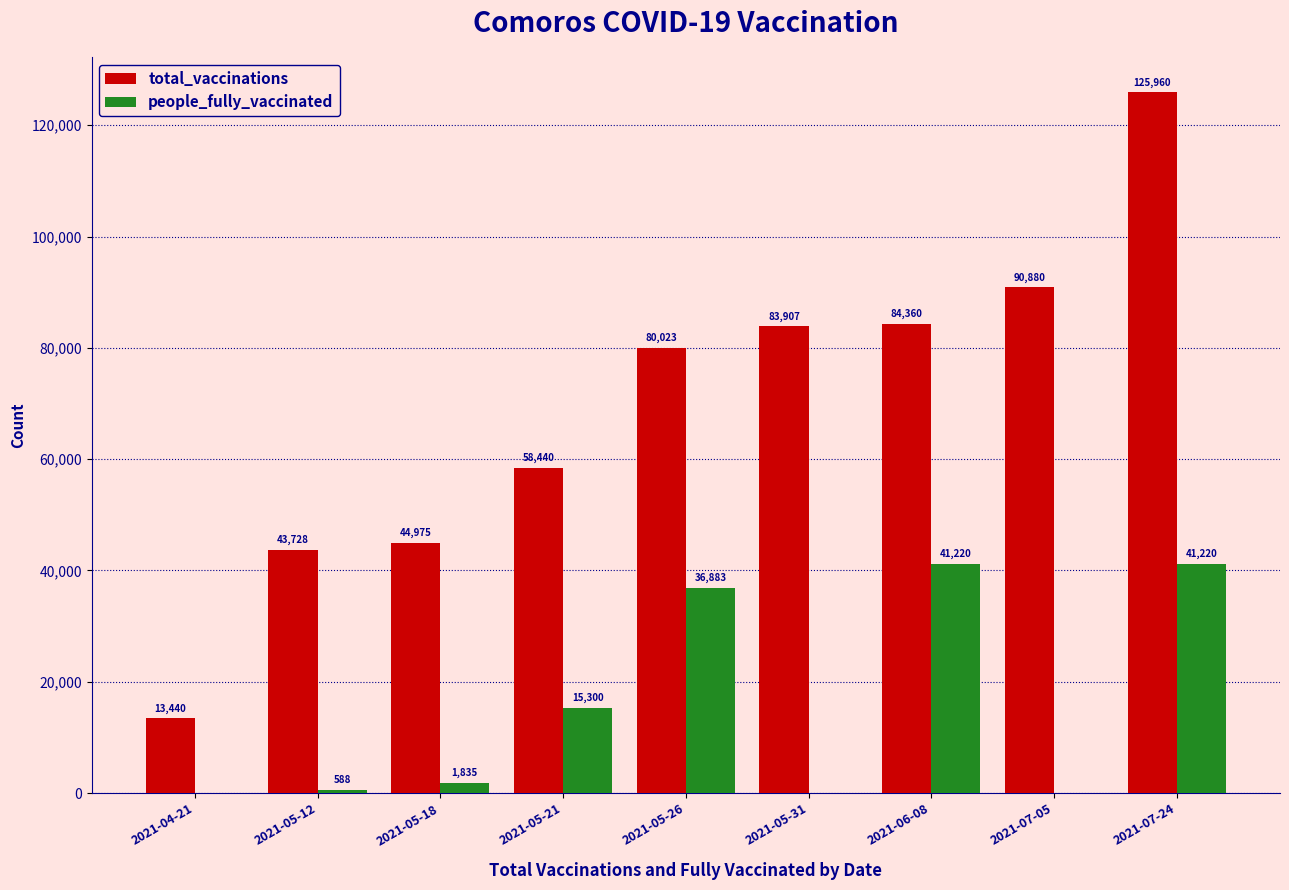

What is the approximate value of people_fully_vaccinated at 2021-05-26, to the nearest 10?

36880